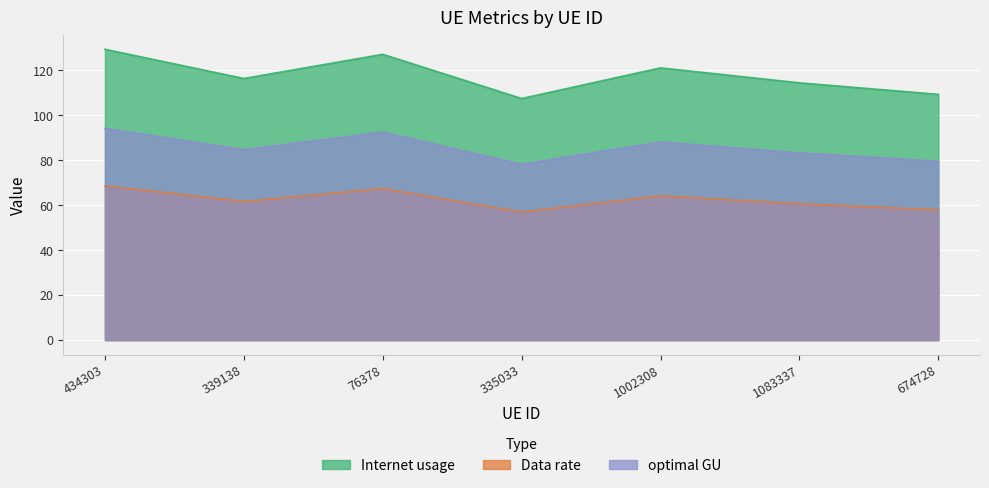

How many lines are shown in the chart?

3